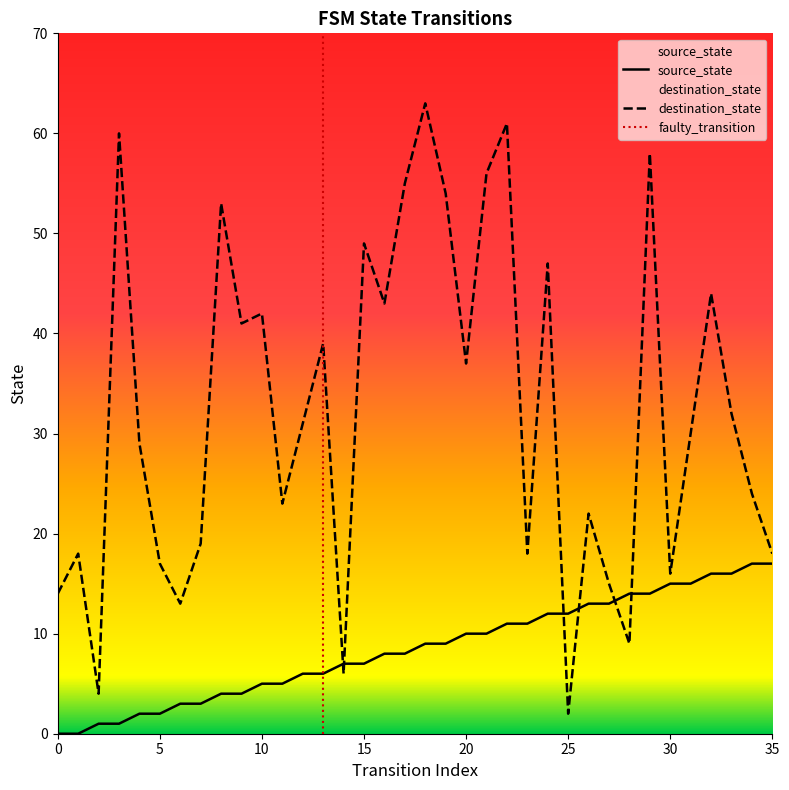

Which series has the largest range (max minus min)?

destination_state